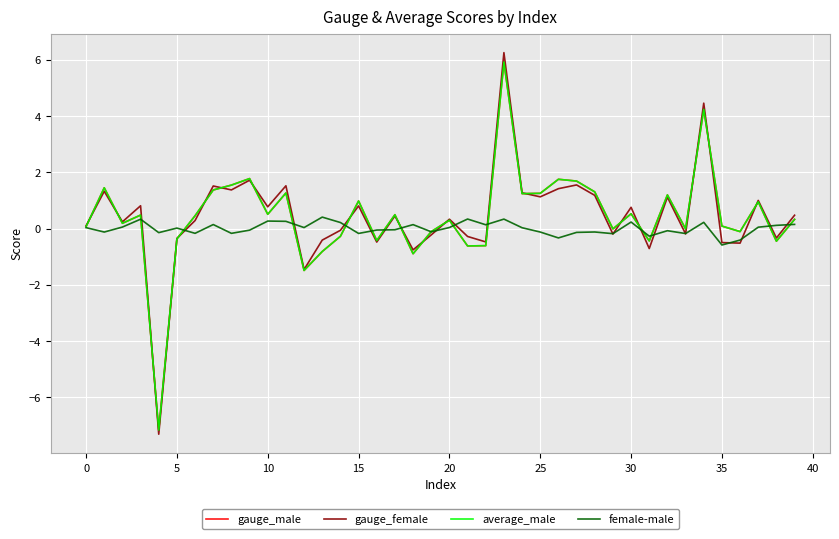

True or false: average_male has more than 1 interior local peaks.

True